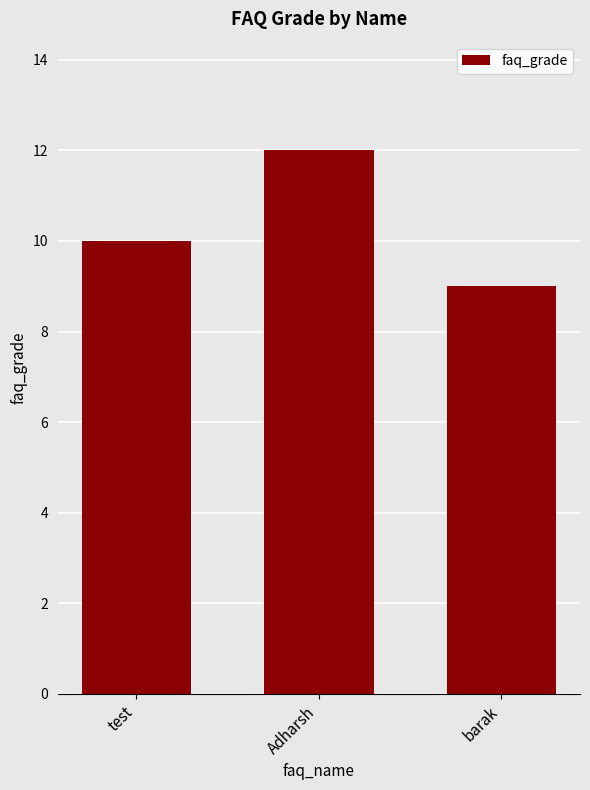

What is the approximate value at test?

10